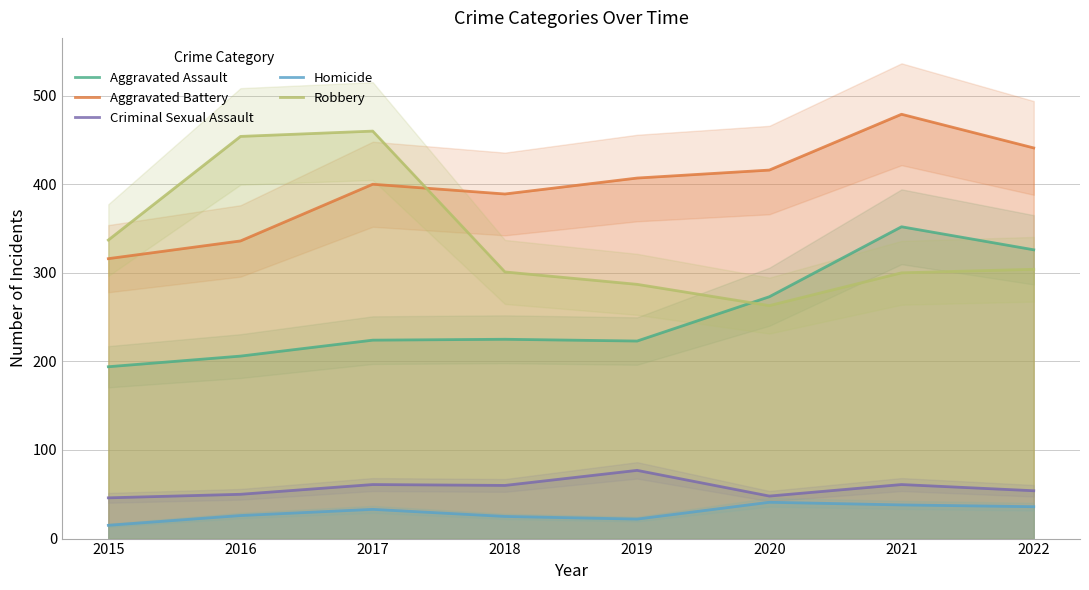

True or false: Aggravated Assault and Criminal Sexual Assault cross at least once.

False